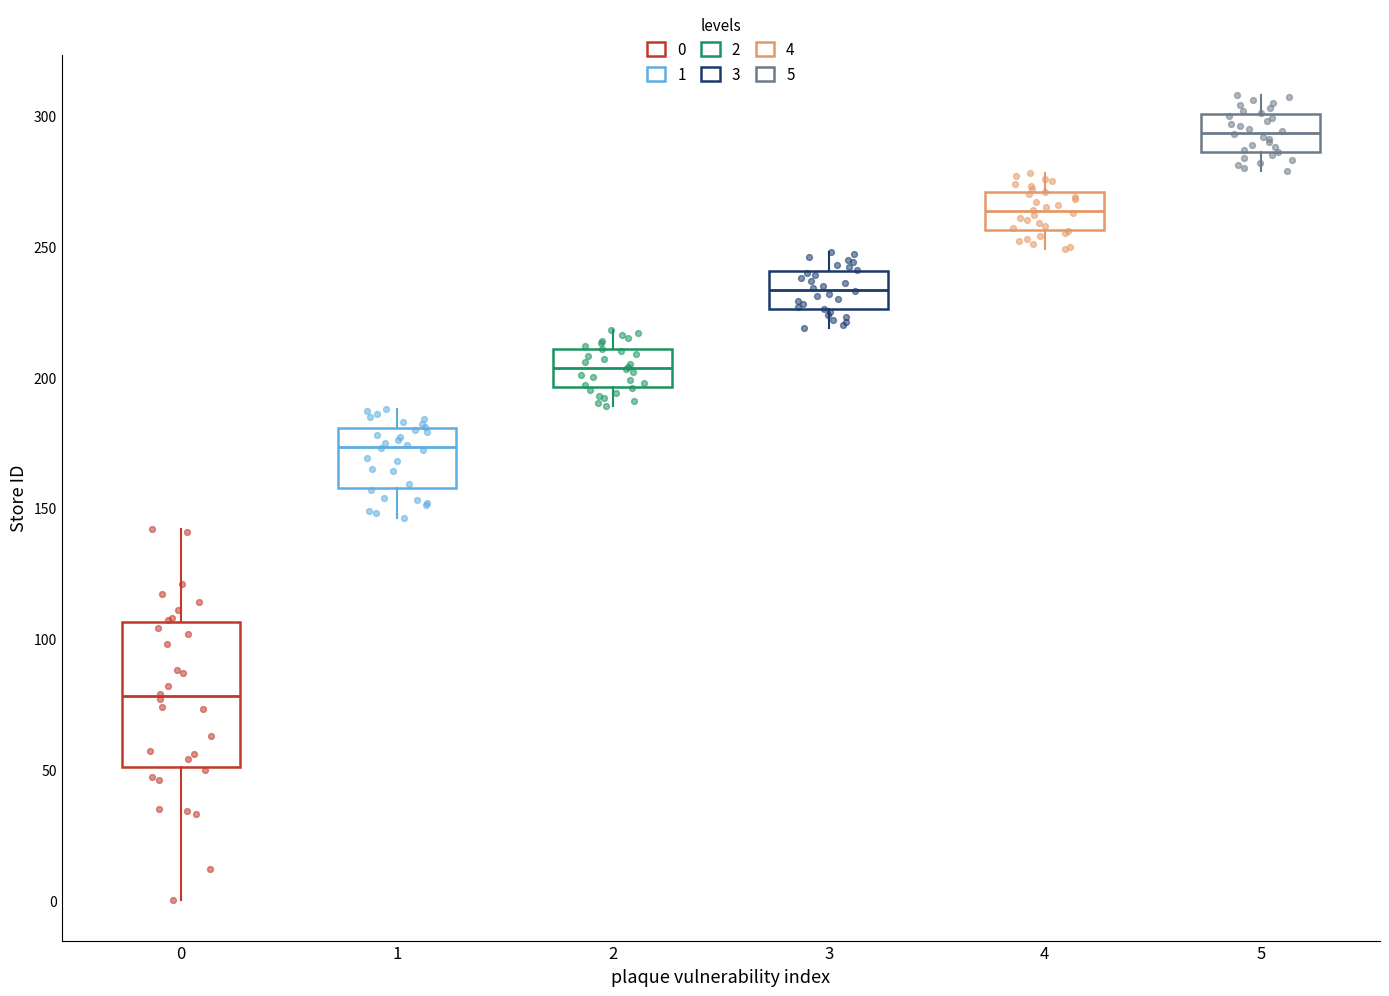

Comparing the boxes themselves (not the whiskers), which one is the tallest?

0